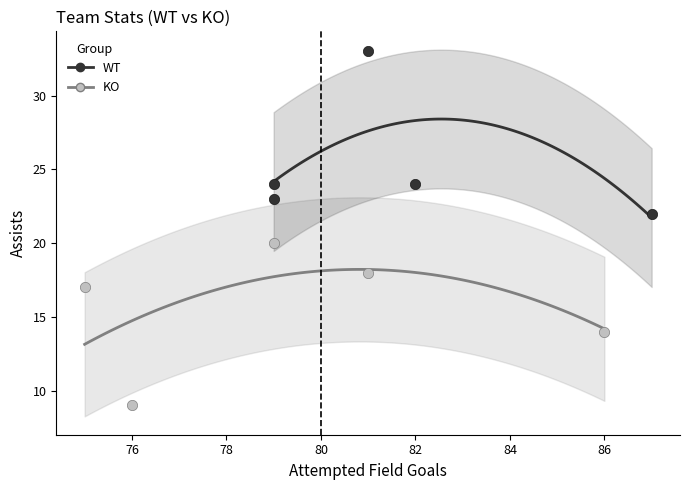

Which series reaches the minimum Y coordinate?

KO